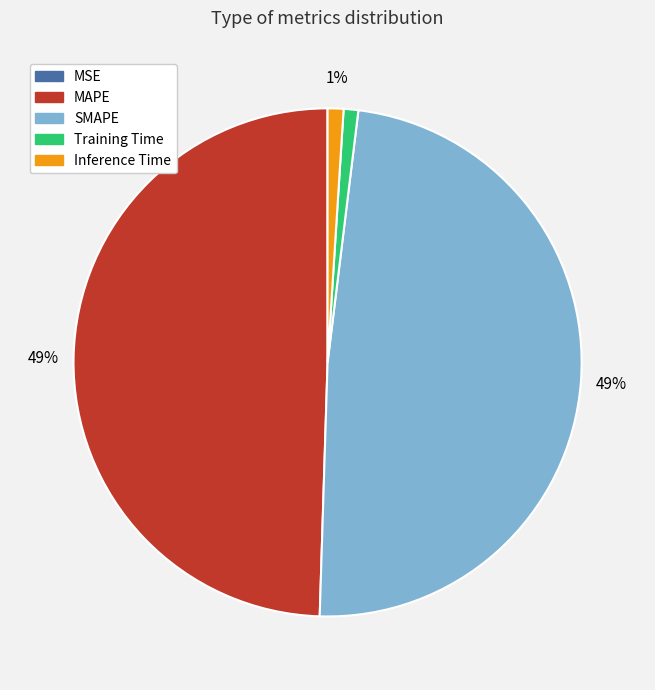

Is SMAPE the majority of the pie?

No